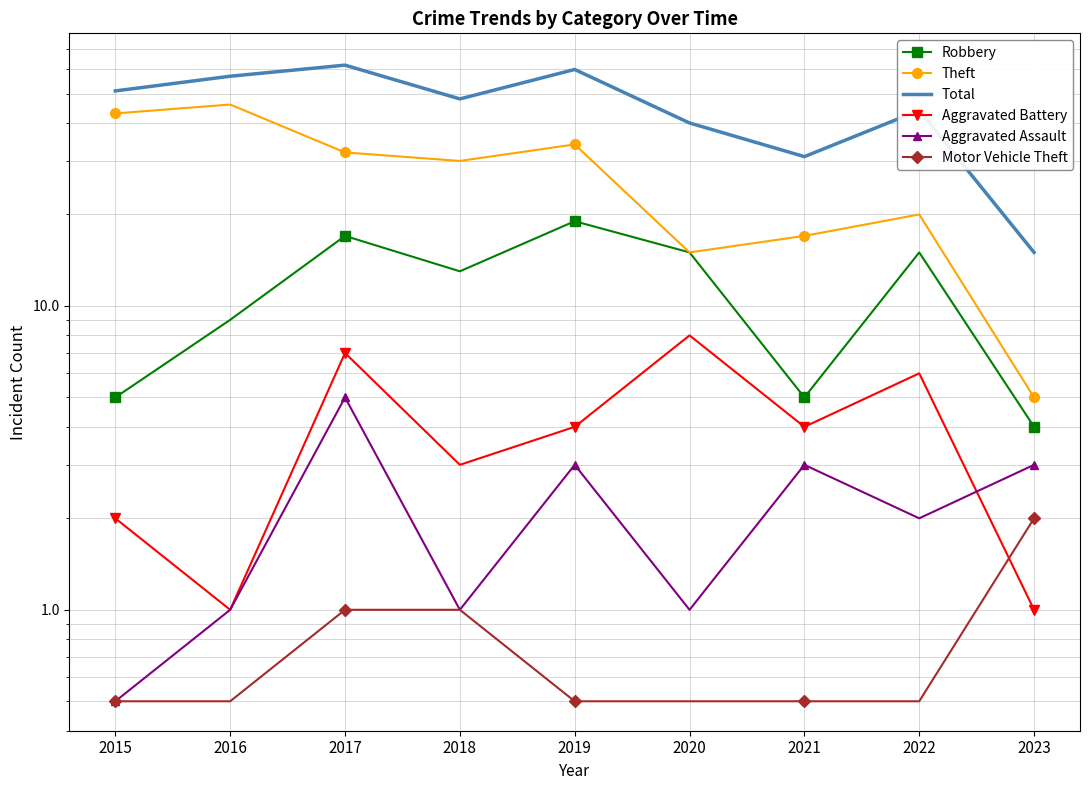

List the series in order of their peak value, lowest first.

Motor Vehicle Theft, Aggravated Assault, Aggravated Battery, Robbery, Theft, Total